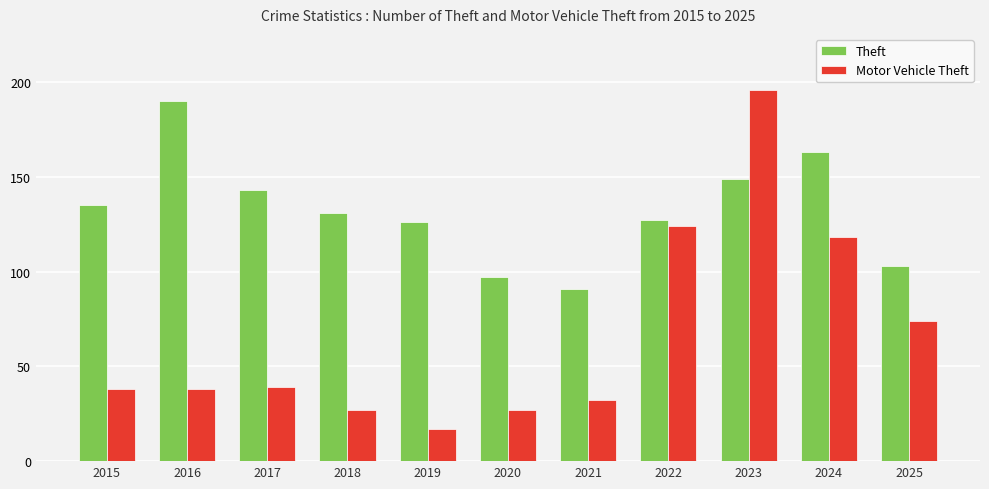

Does the chart contain any negative values?

No